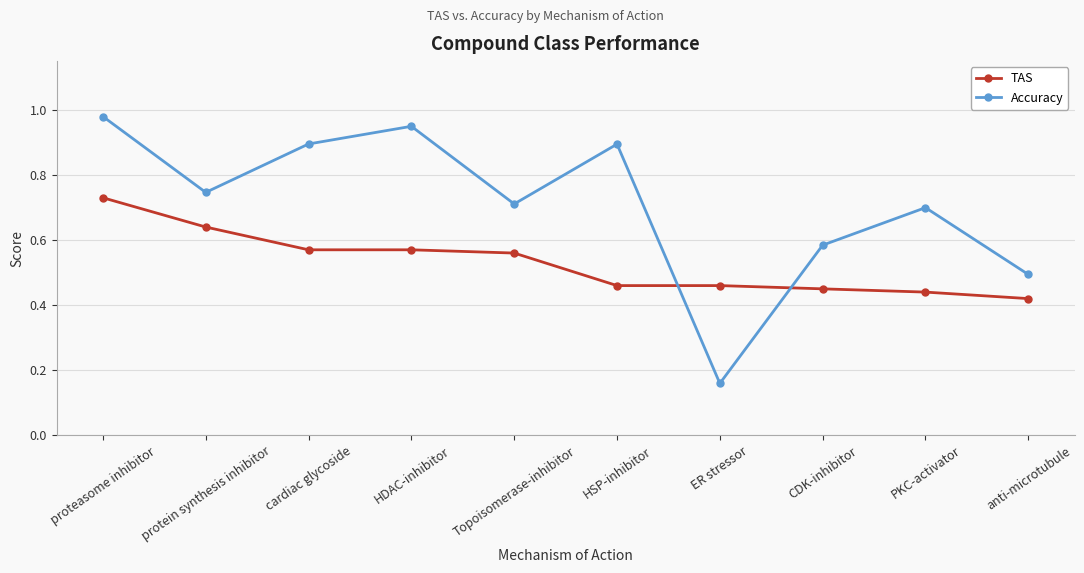

At which label does TAS reach its peak?

proteasome inhibitor